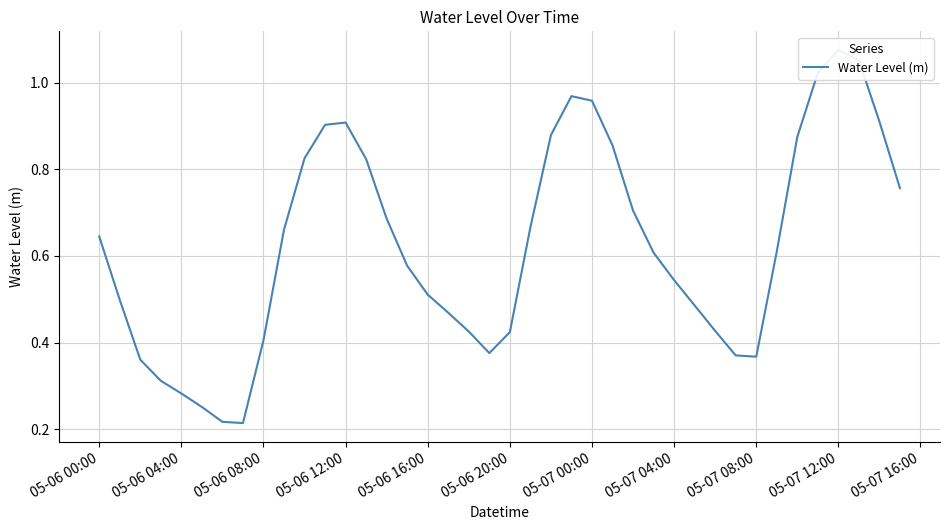

Reading left to right, transcribe all the data shown in this chart.

0.6	0.5	0.4	0.3	0.3	0.3	0.2	0.2	0.4	0.7	0.8	0.9	0.9	0.8	0.7	0.6	0.5	0.5	0.4	0.4	0.4	0.7	0.9	1.0	1.0	0.9	0.7	0.6	0.5	0.5	0.4	0.4	0.4	0.6	0.9	1.0	1.1	1.1	0.9	0.8